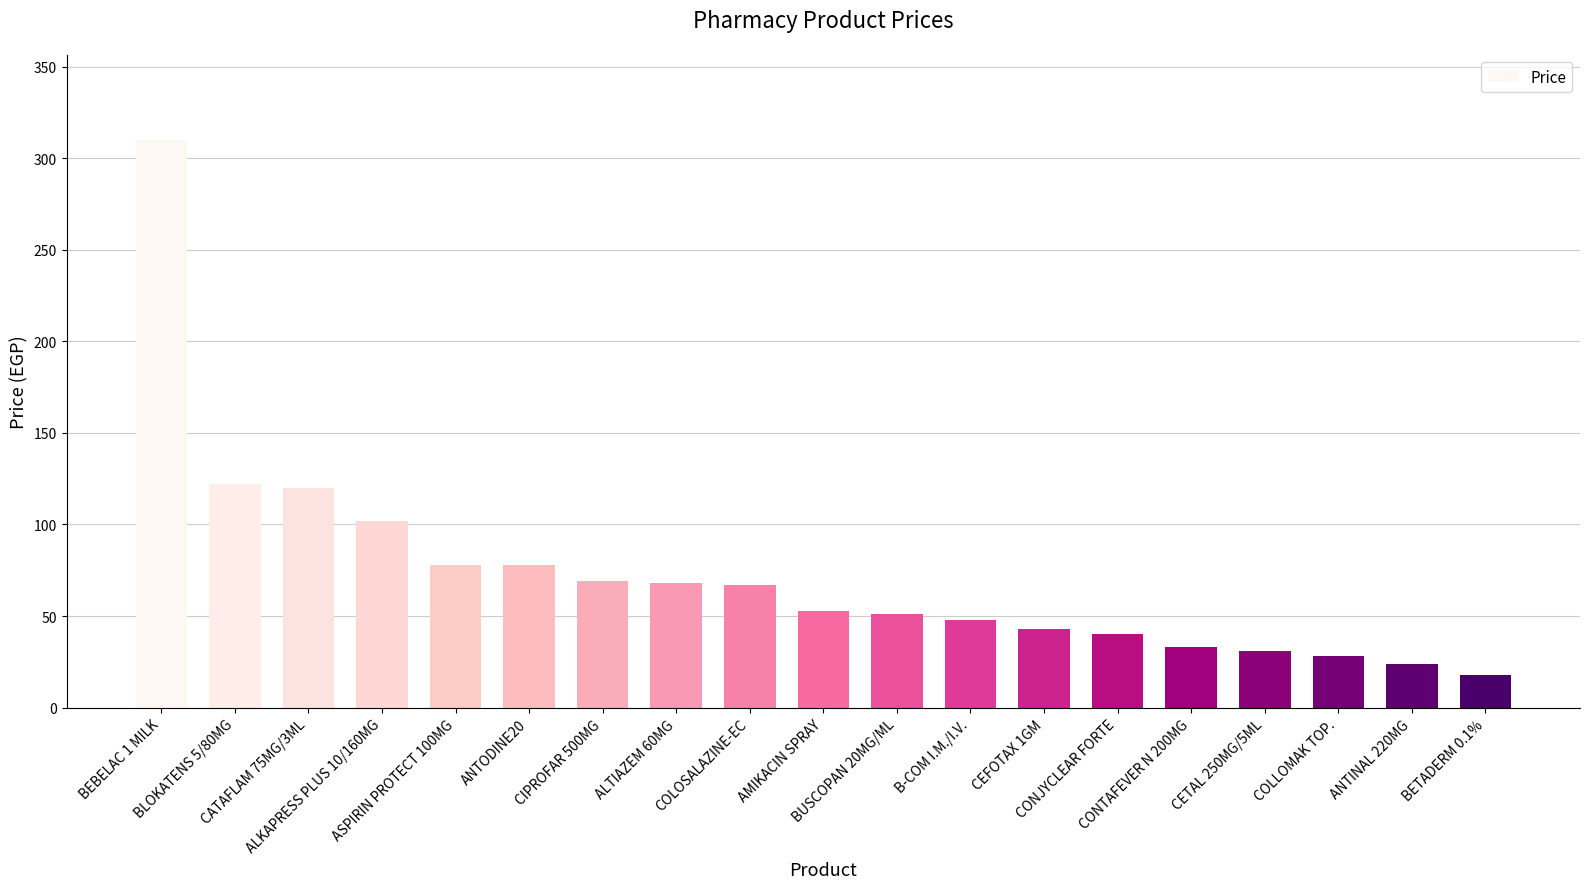

What is the minimum value shown in the chart?

18